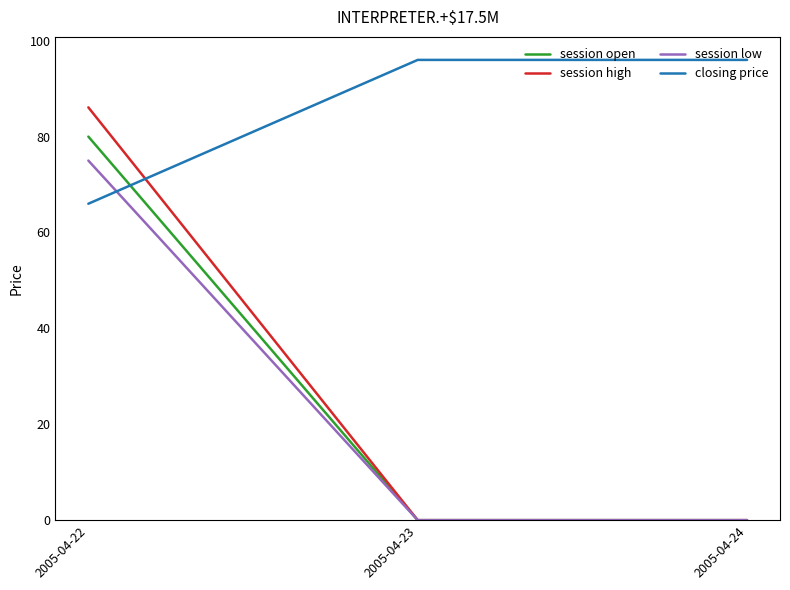

Rank the series by their maximum value, from highest to lowest.

closing price, session high, session open, session low